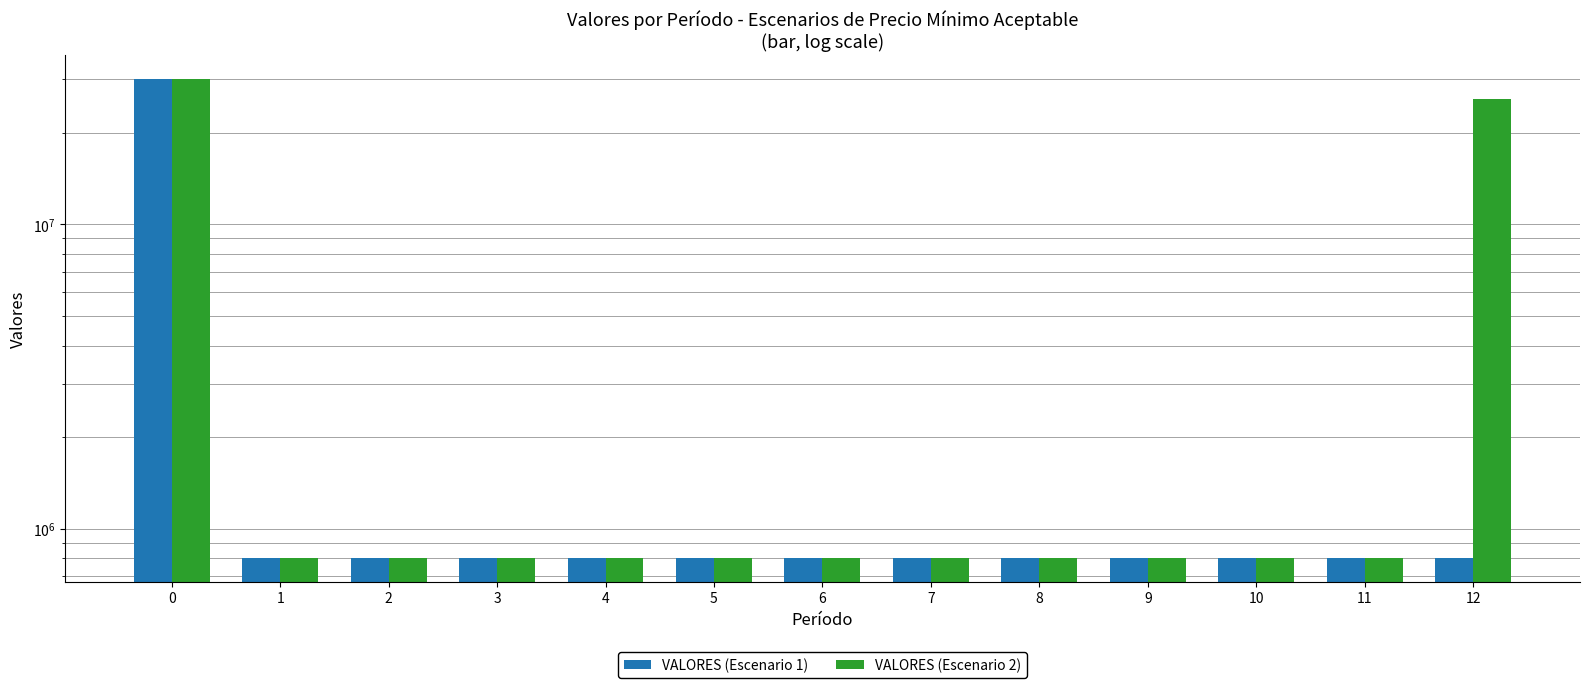

What are all the series names shown in the legend?

VALORES (Escenario 1), VALORES (Escenario 2)